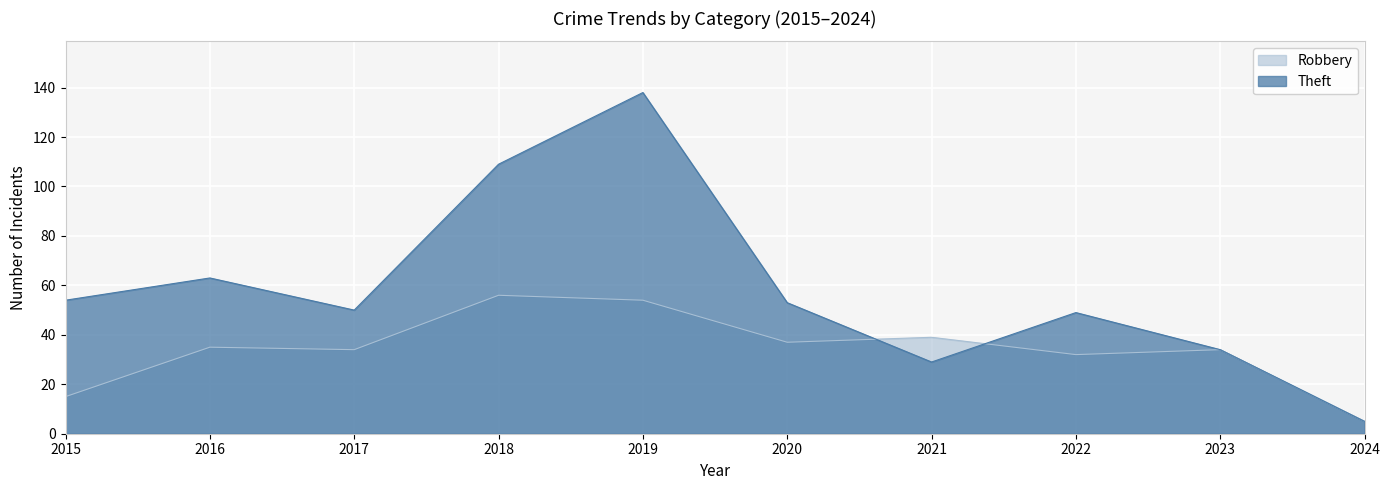

Which series has the largest range (max minus min)?

Theft